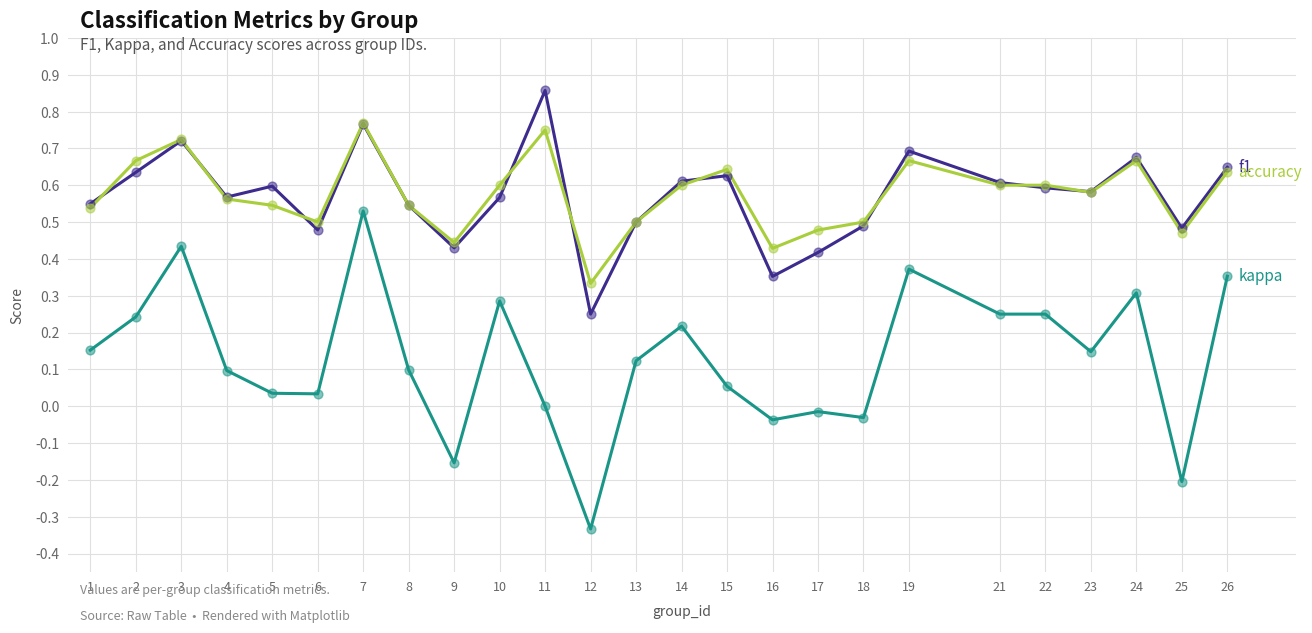

What is the total value across all series at 22?

1.4